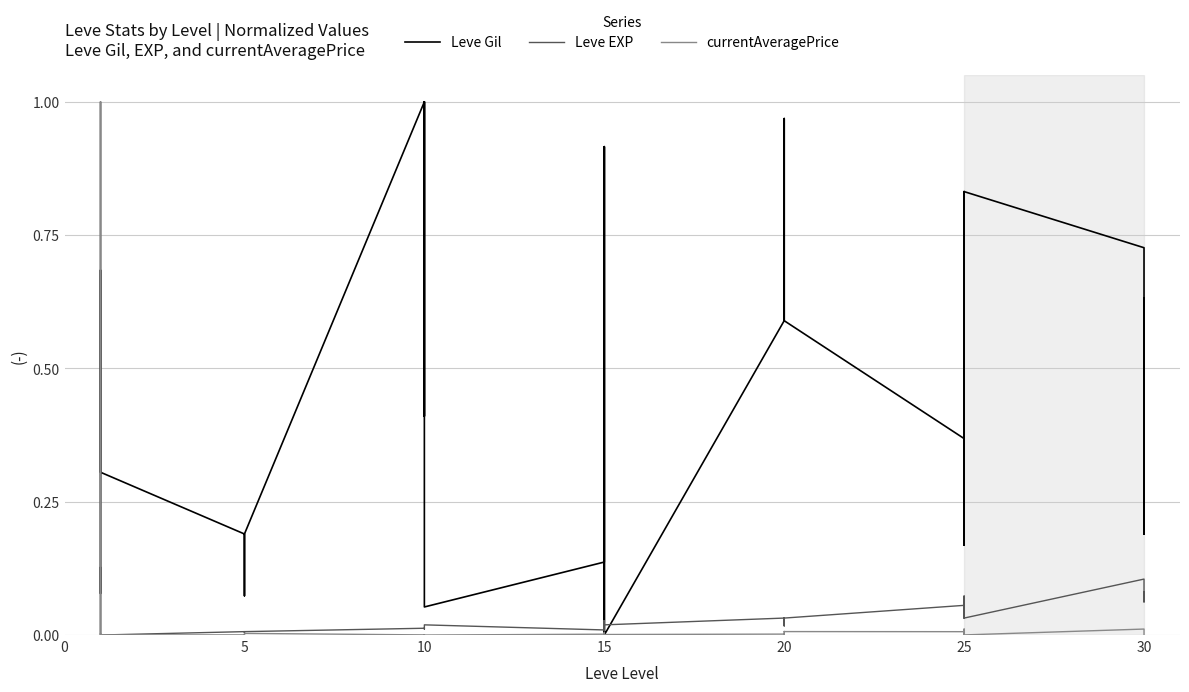

How many times do Leve Gil and currentAveragePrice cross each other?

6